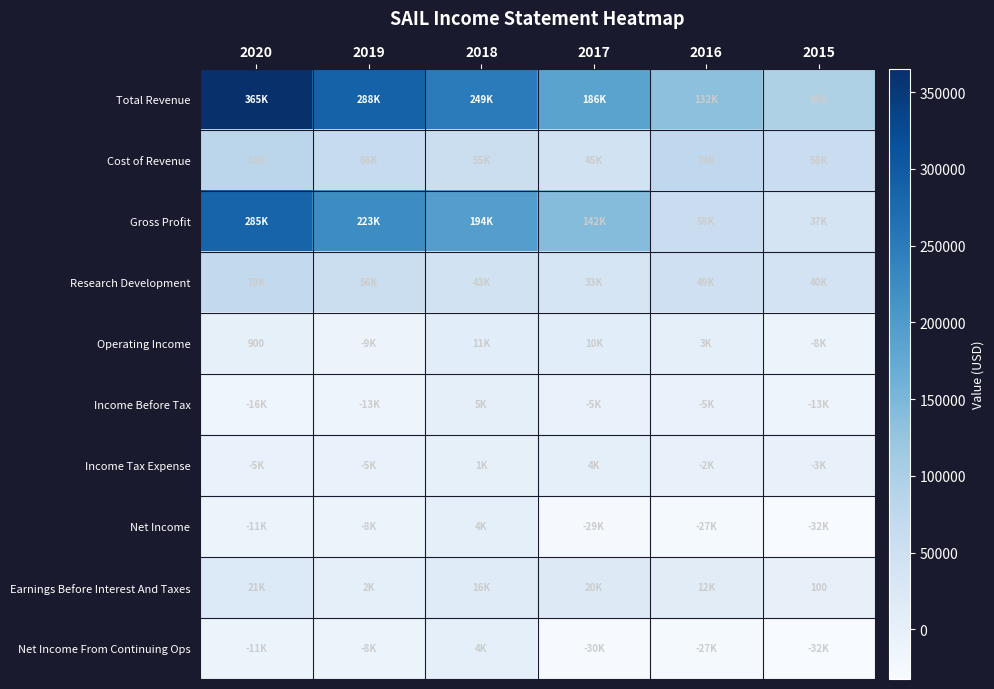

Is it true that Income Tax Expense equals -1650 at 2015?

False